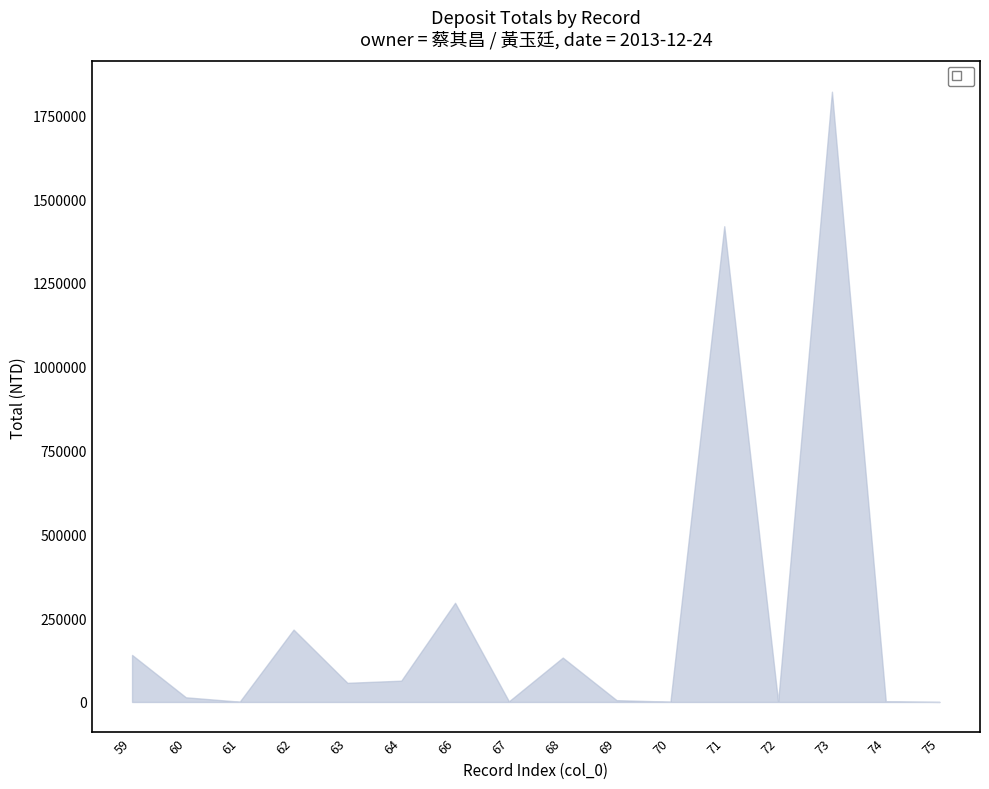

What is the difference between the col_0 values at 74 and 72?

2.0